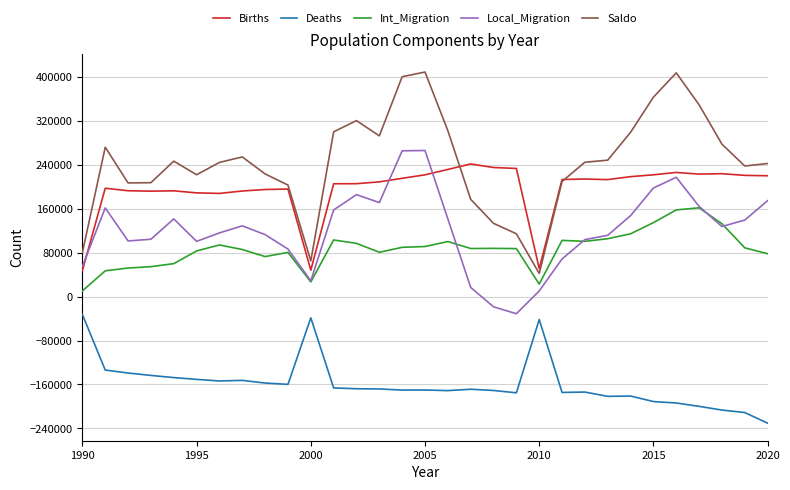

Count the number of data series in this chart.

5